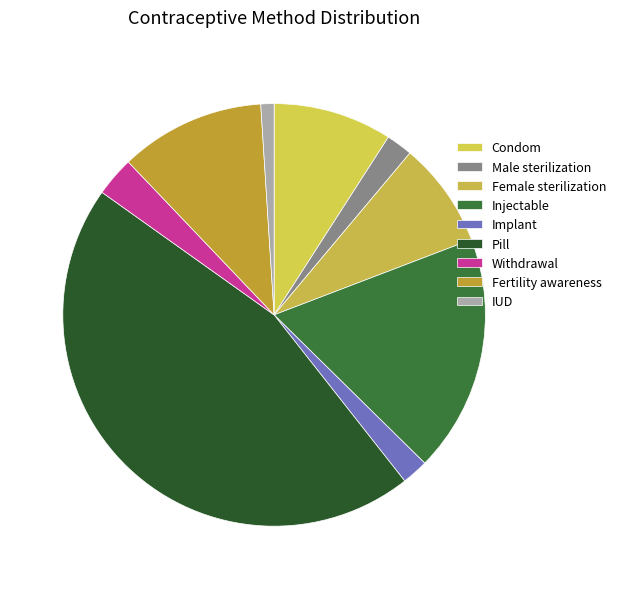

Count the number of slices in the pie.

9